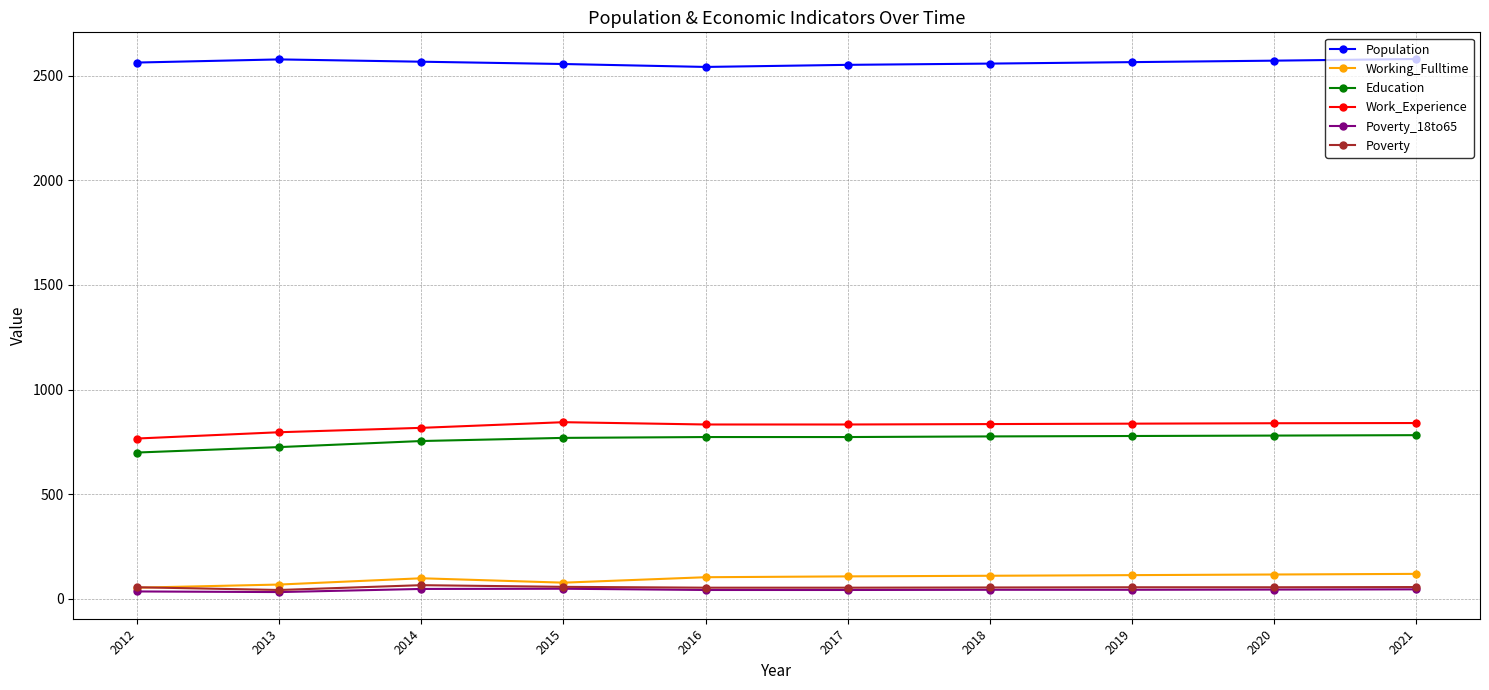

The value of Population at 2016 is 2542. True or false?

True